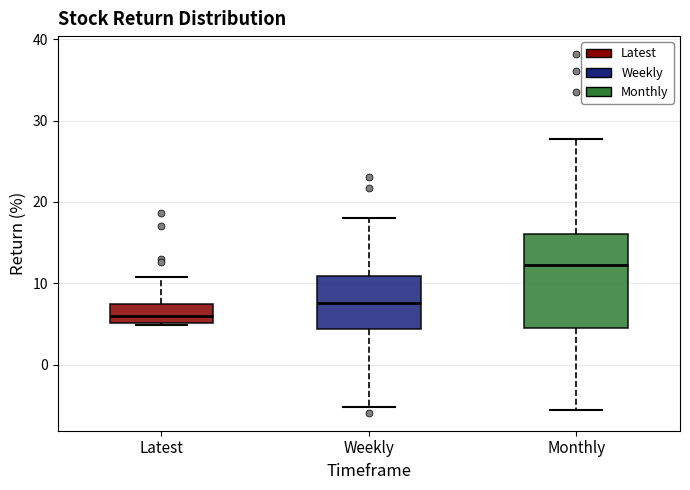

Which box is the tallest, from its lower edge to its upper edge?

Monthly